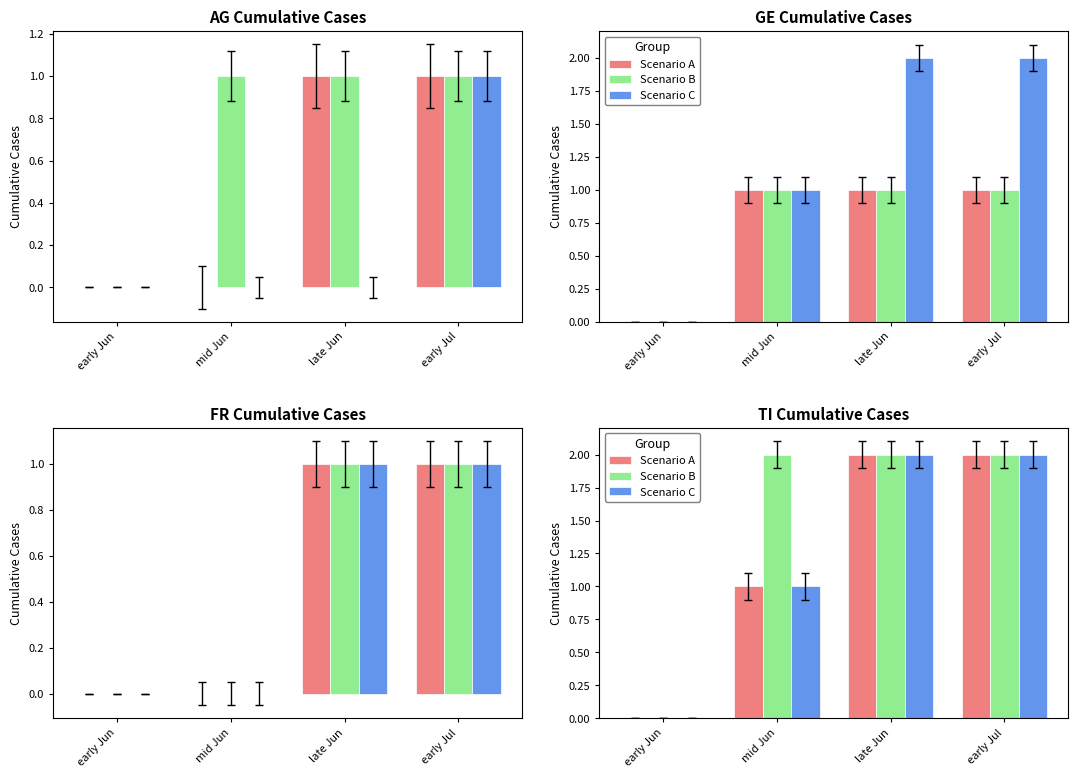

Which series has the largest total across all categories?

Scenario B